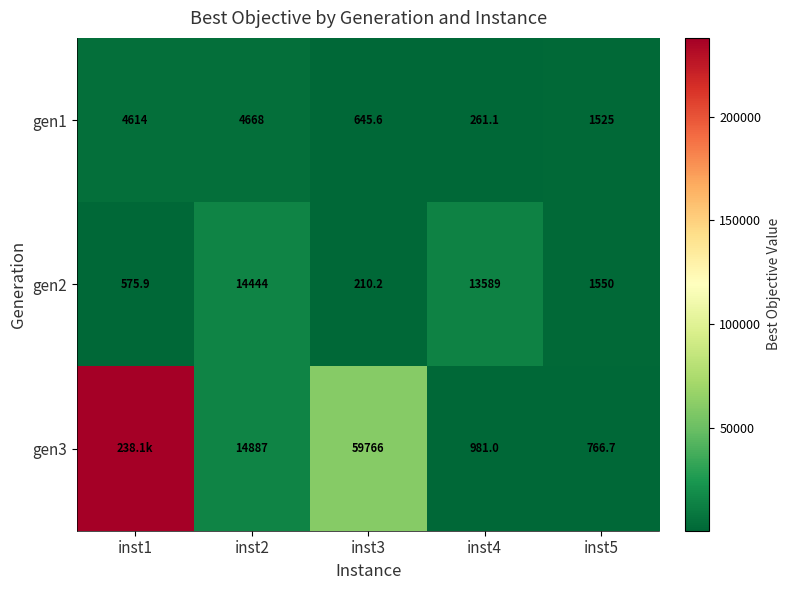

Is the value of gen2 at inst5 greater than the value of gen1 at inst5?

Yes